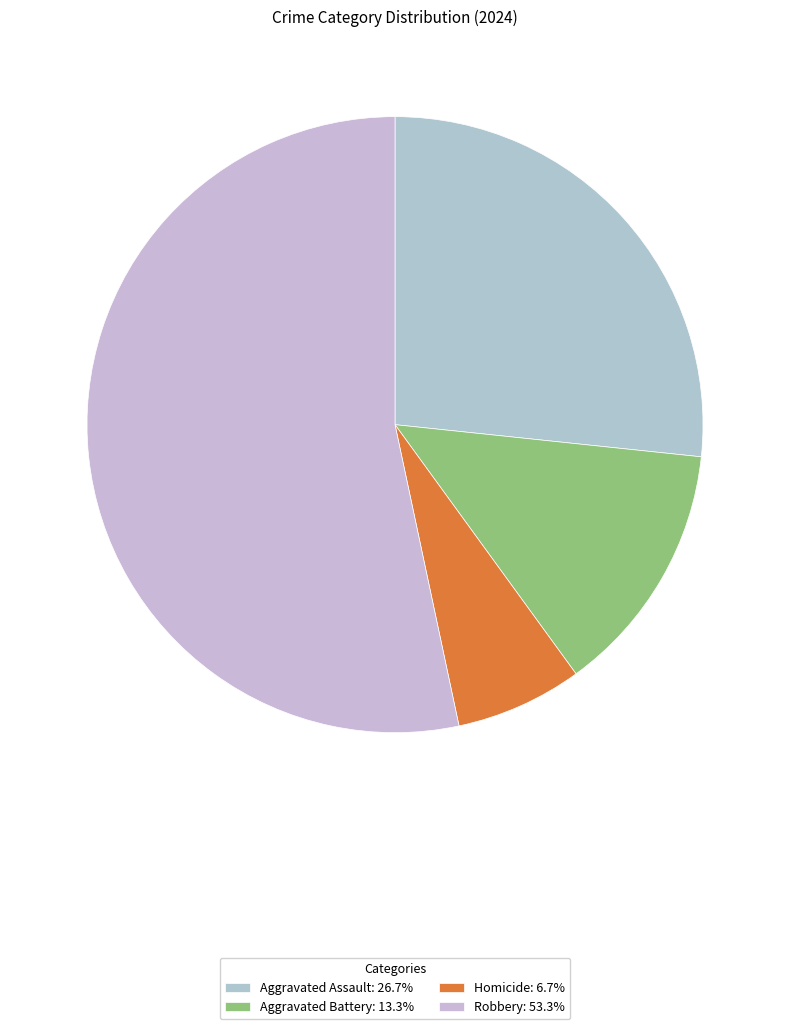

Rank the categories by value from highest to lowest.

Robbery, Aggravated Assault, Aggravated Battery, Homicide